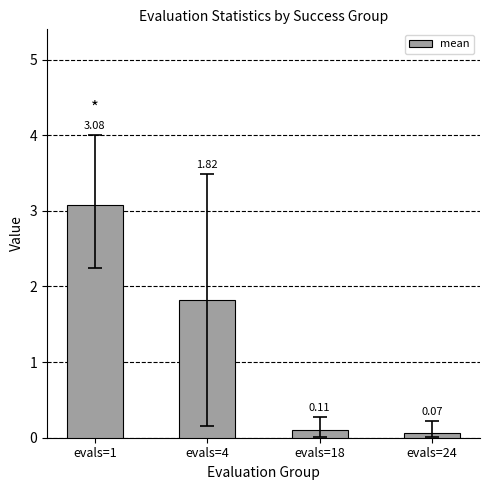

Which label corresponds to the largest value in the chart?

evals=1